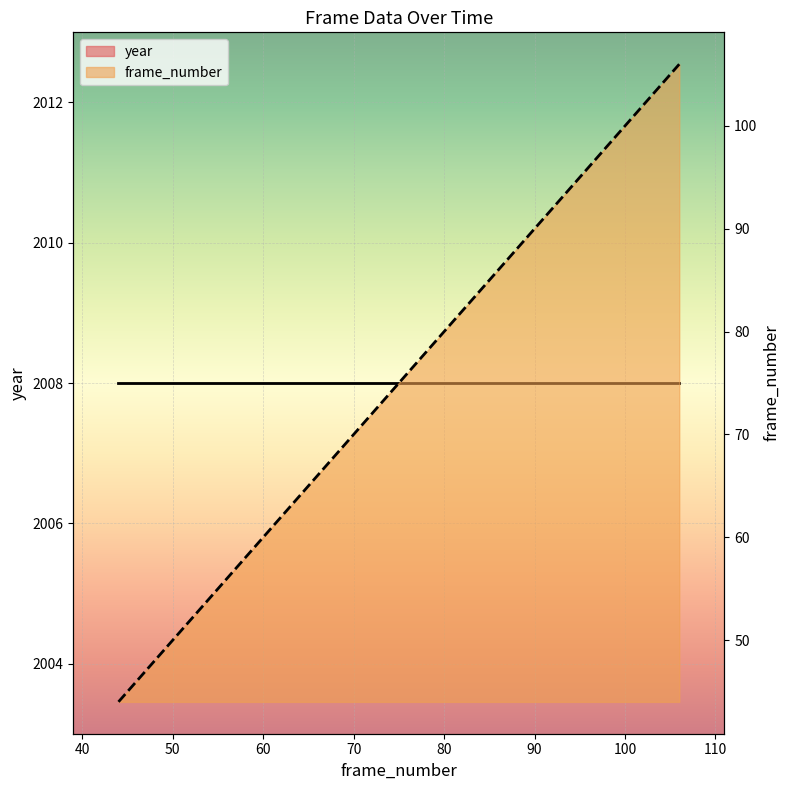

True or false: the data shows 26 at 71.

False